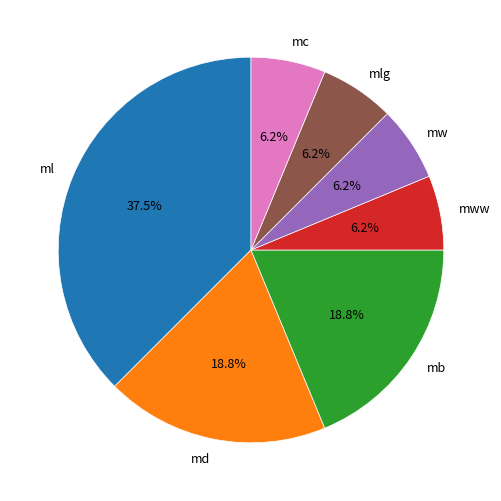

Do md and mw together represent more than half of the pie?

No